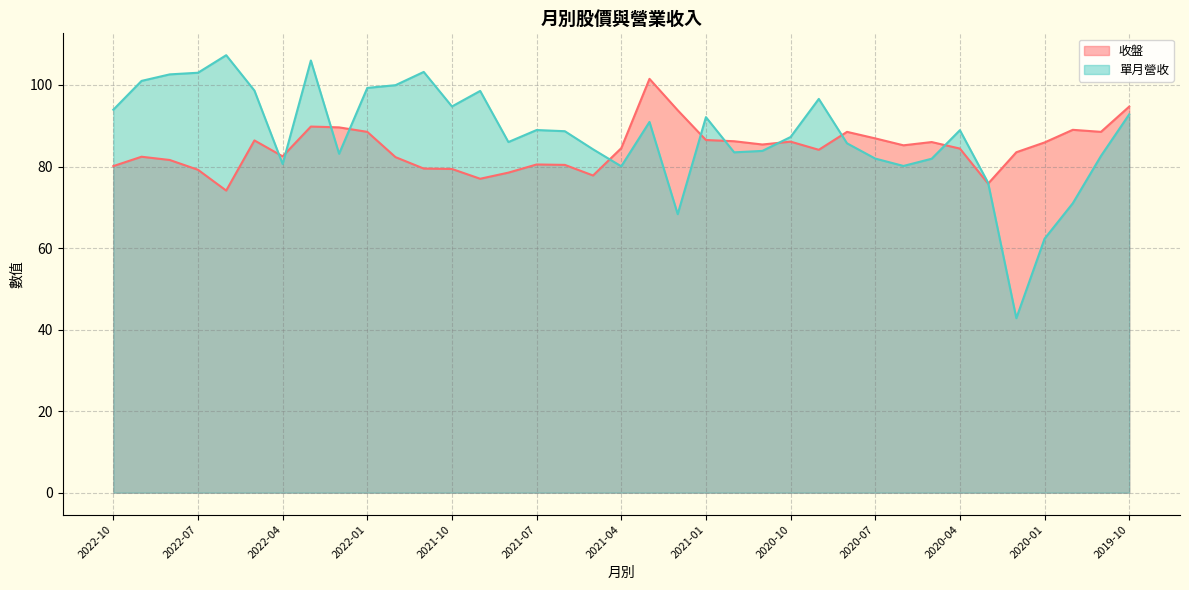

After their last crossing, which series has the higher values: 收盤 or 單月營收?

收盤